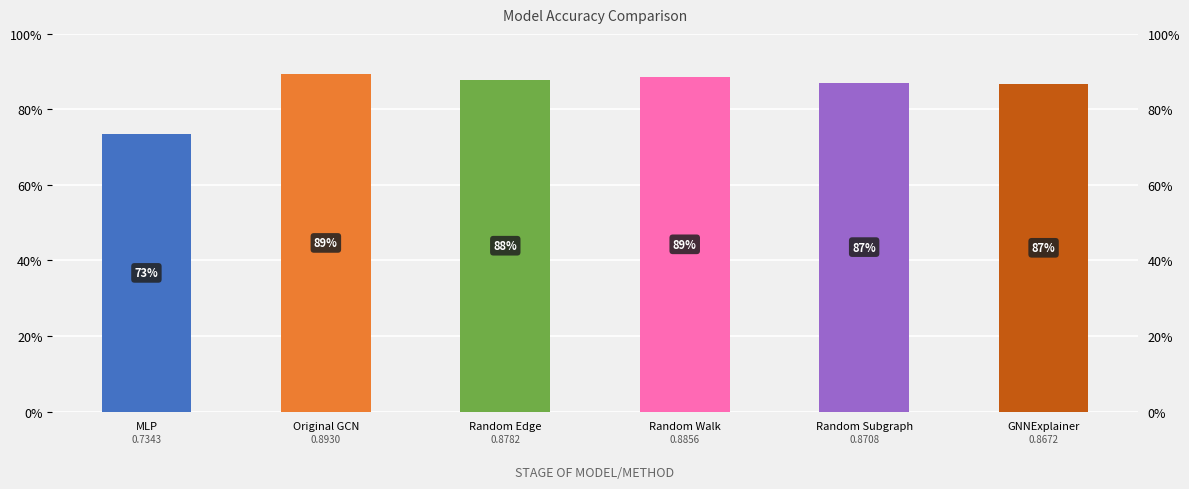

Reading left to right, list all the values displayed in this chart.

MLP=0.7	Original GCN=0.9	Random Edge=0.9	Random Walk=0.9	Random Subgraph=0.9	GNNExplainer=0.9